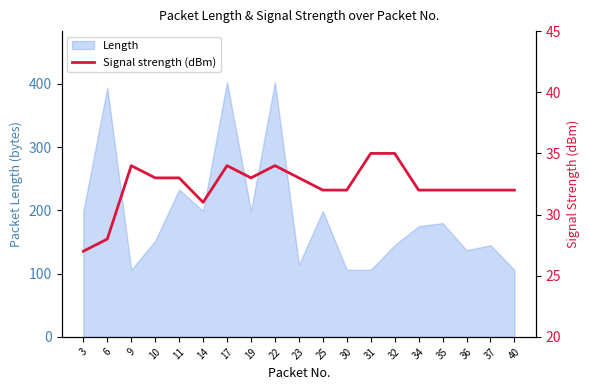

What is the change in value from 25 to 31?

+3